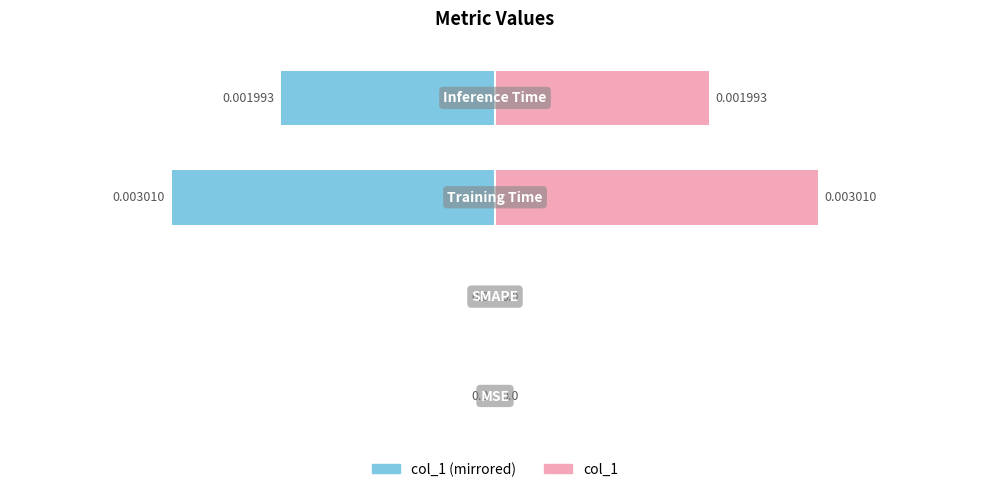

Is the value of col_1 (right) at 2 greater than the value of col_1 (left) at 3?

Yes